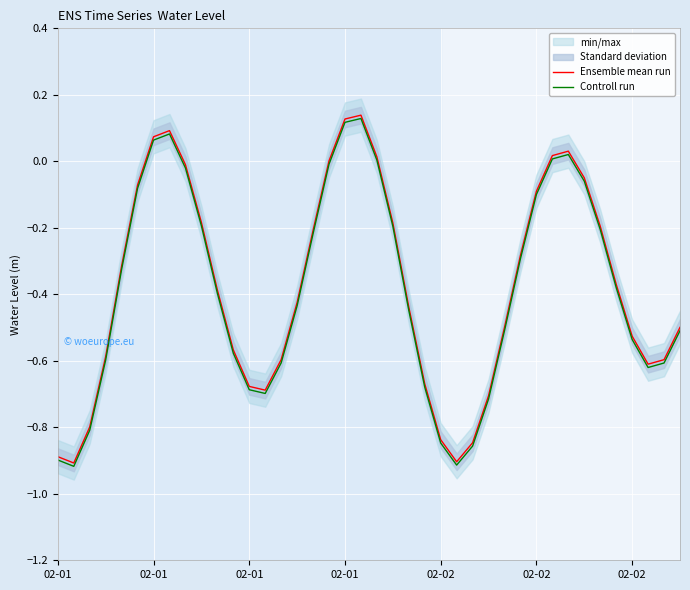

True or false: Controll run and Ensemble mean run intersect in this chart.

False